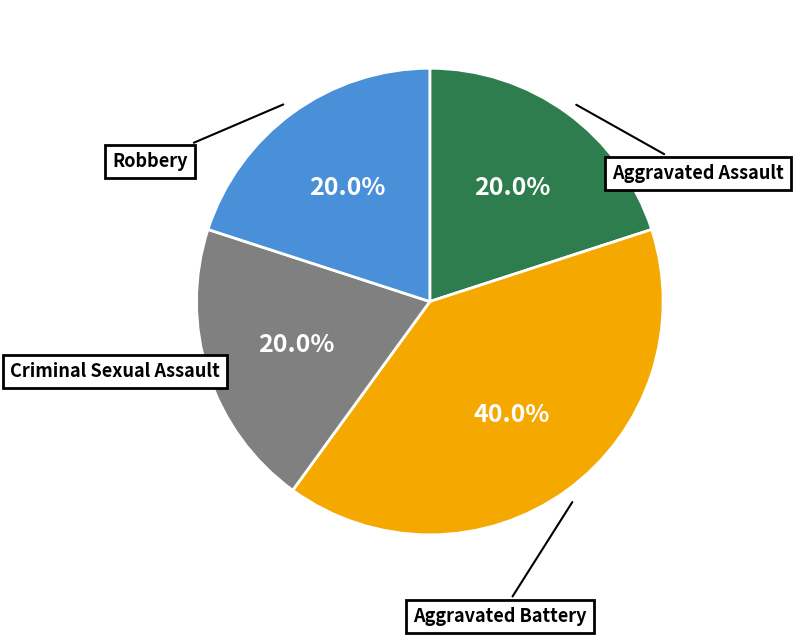

How many slices are in this pie chart?

4